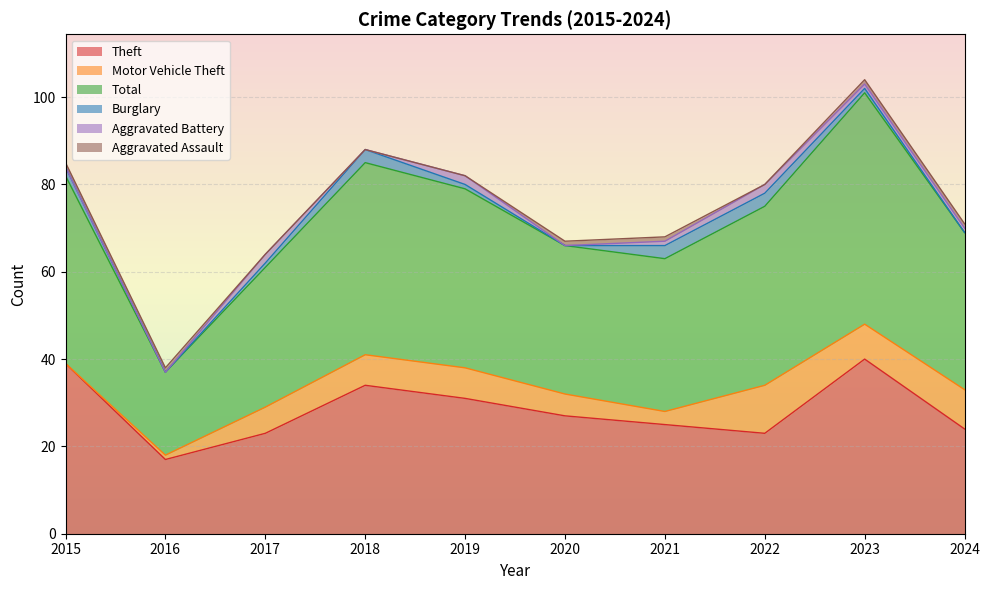

Which series has the largest total across all categories?

Total